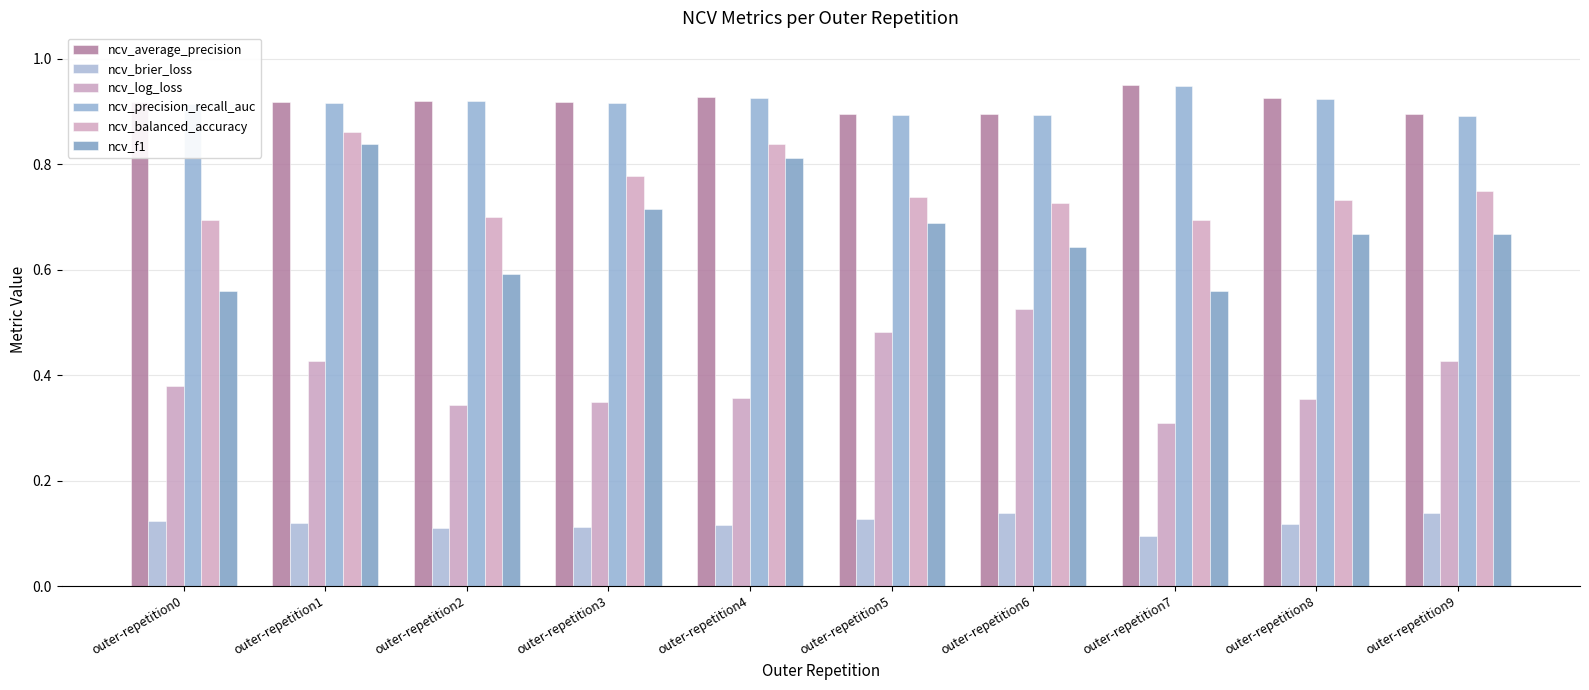

What are all the series names shown in the legend?

ncv_average_precision, ncv_brier_loss, ncv_log_loss, ncv_precision_recall_auc, ncv_balanced_accuracy, ncv_f1